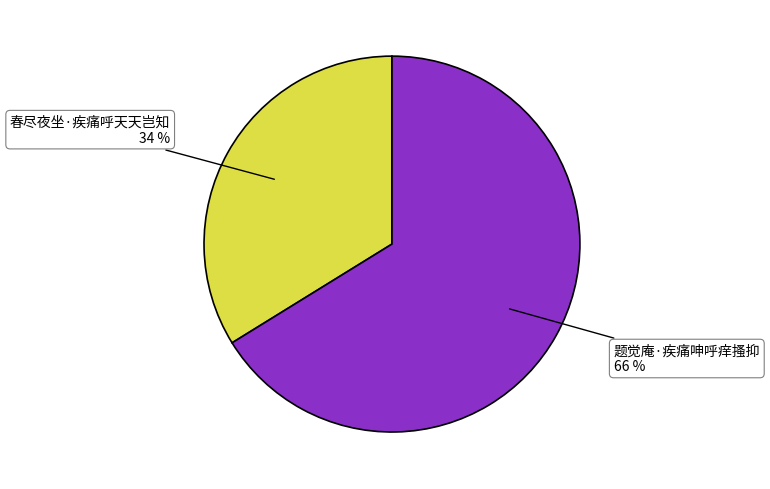

To the nearest percent, what is the average slice percentage?

50%